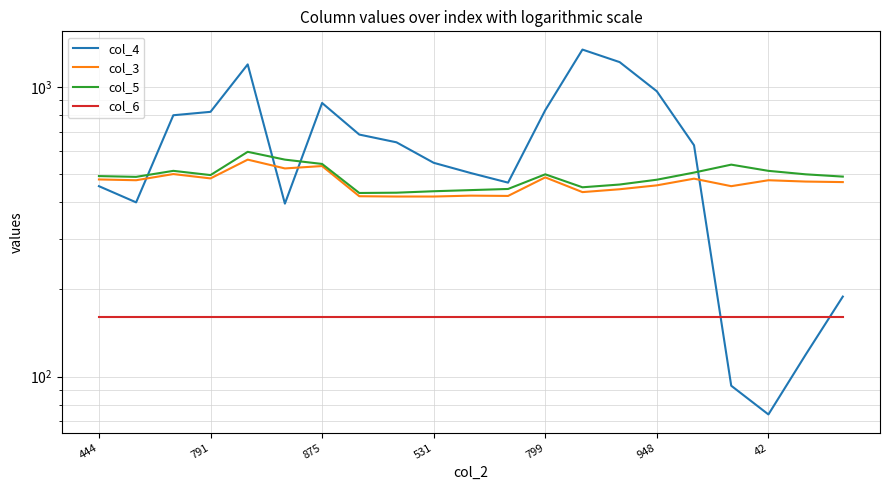

What is the lowest value of the col_4 series?

74